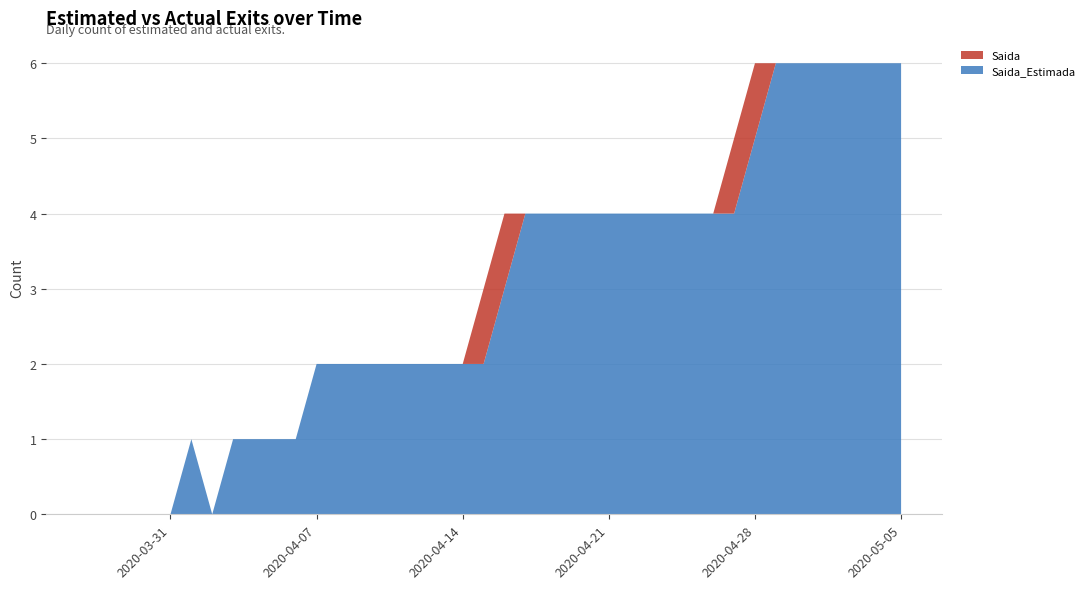

Reading left to right, extract all data points from this chart.

Saida_Estimada: 2020-03-27=0	2020-03-28=0	2020-03-29=0	2020-03-30=0	2020-03-31=0	2020-04-01=1	2020-04-02=0	2020-04-03=1	2020-04-04=1	2020-04-05=1	2020-04-06=1	2020-04-07=2	2020-04-08=2	2020-04-09=2	2020-04-10=2	2020-04-11=2	2020-04-12=2	2020-04-13=2	2020-04-14=2	2020-04-15=2	2020-04-16=3	2020-04-17=4	2020-04-18=4	2020-04-19=4	2020-04-20=4	2020-04-21=4	2020-04-22=4	2020-04-23=4	2020-04-24=4	2020-04-25=4	2020-04-26=4	2020-04-27=4	2020-04-28=5	2020-04-29=6	2020-04-30=6	2020-05-01=6	2020-05-02=6	2020-05-03=6	2020-05-04=6	2020-05-05=6
Saida: 2020-03-27=0	2020-03-28=0	2020-03-29=0	2020-03-30=0	2020-03-31=0	2020-04-01=0	2020-04-02=0	2020-04-03=0	2020-04-04=0	2020-04-05=0	2020-04-06=0	2020-04-07=0	2020-04-08=0	2020-04-09=0	2020-04-10=0	2020-04-11=0	2020-04-12=0	2020-04-13=0	2020-04-14=0	2020-04-15=1	2020-04-16=1	2020-04-17=0	2020-04-18=0	2020-04-19=0	2020-04-20=0	2020-04-21=0	2020-04-22=0	2020-04-23=0	2020-04-24=0	2020-04-25=0	2020-04-26=0	2020-04-27=1	2020-04-28=1	2020-04-29=0	2020-04-30=0	2020-05-01=0	2020-05-02=0	2020-05-03=0	2020-05-04=0	2020-05-05=0